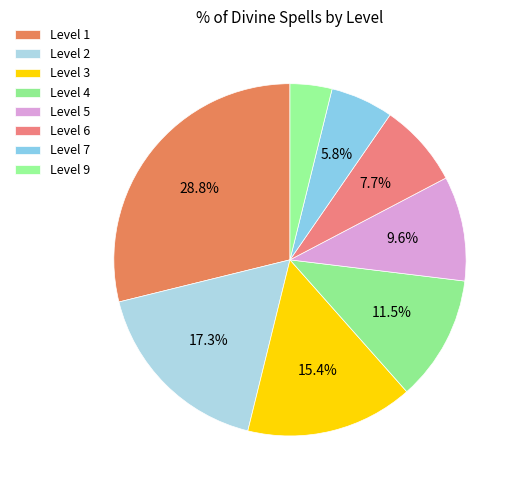

Is it true that Level 7 is 1% of the pie?

False